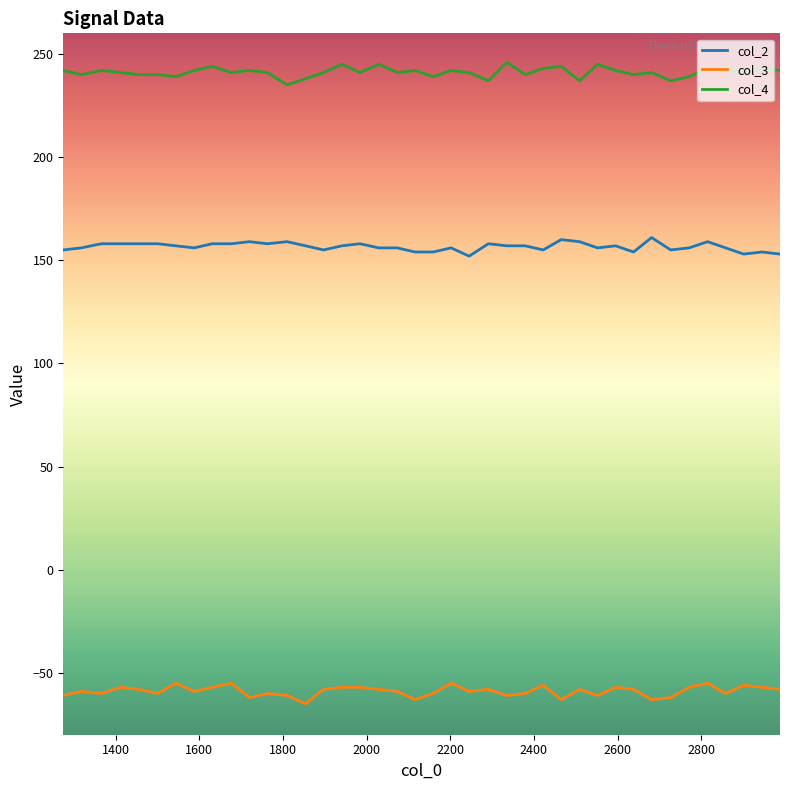

What is the difference between the second highest and minimum values in the col_2 series?

8